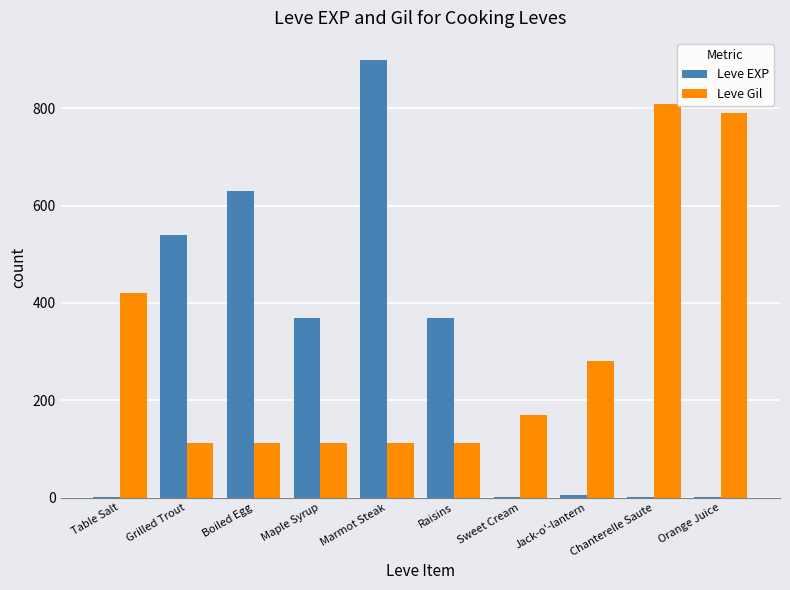

The Leve Gil series shows 230 at Sweet Cream. True or false?

False